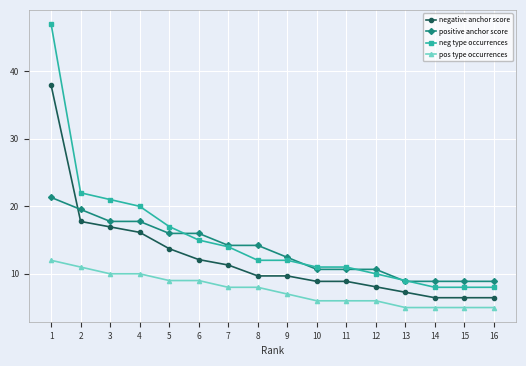

What is the difference between the positive anchor score values at 12 and 5?

5.3